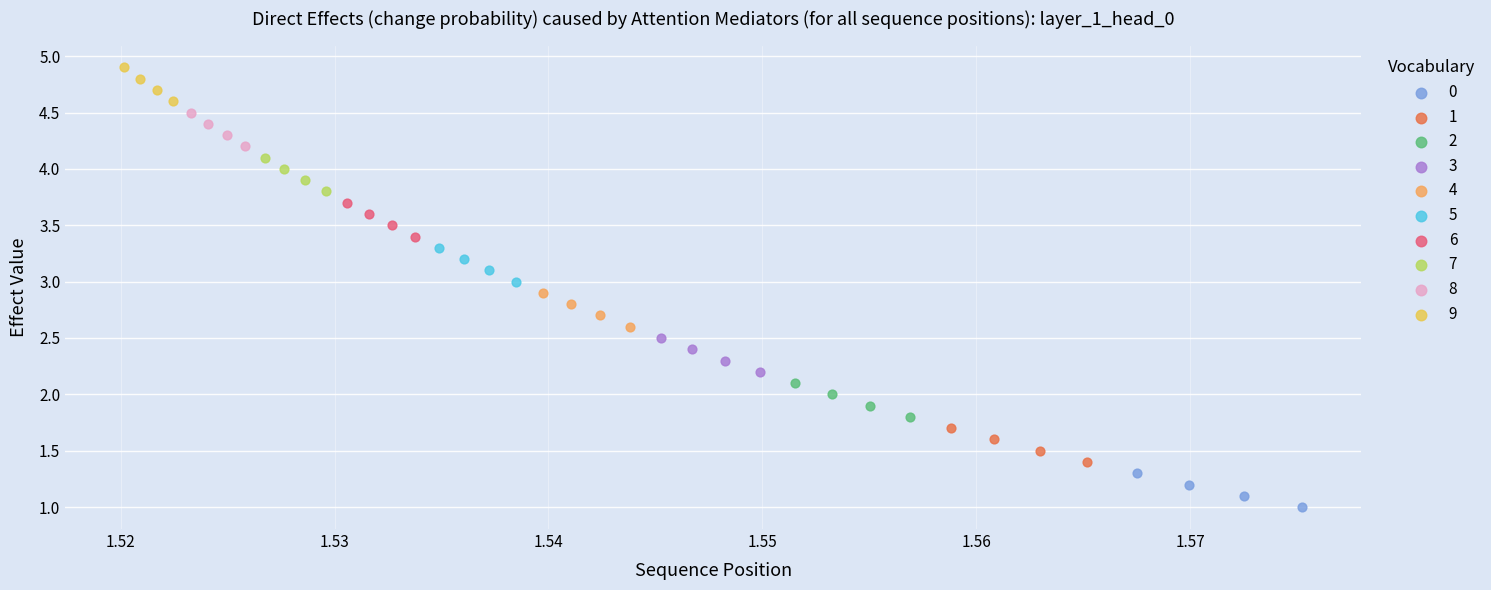

Which series reaches the maximum Y coordinate?

9